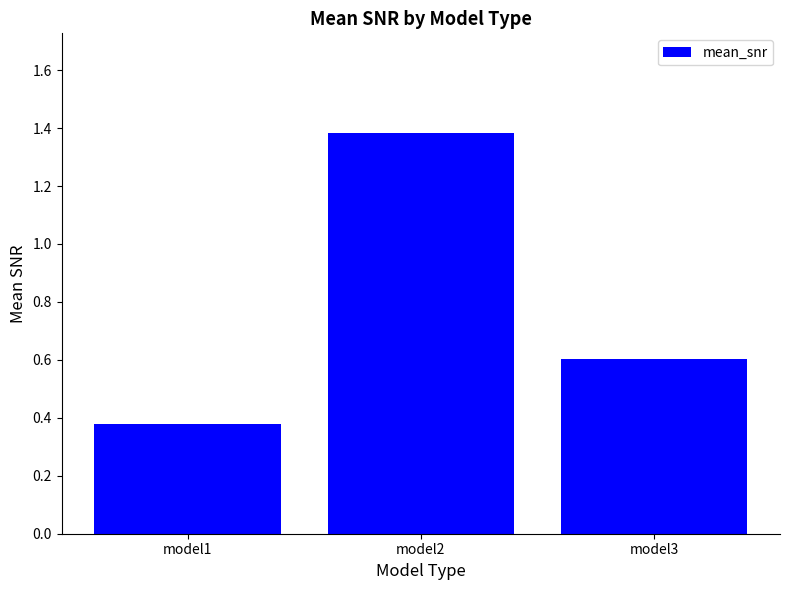

List the labels in order of value, largest first.

model2, model3, model1